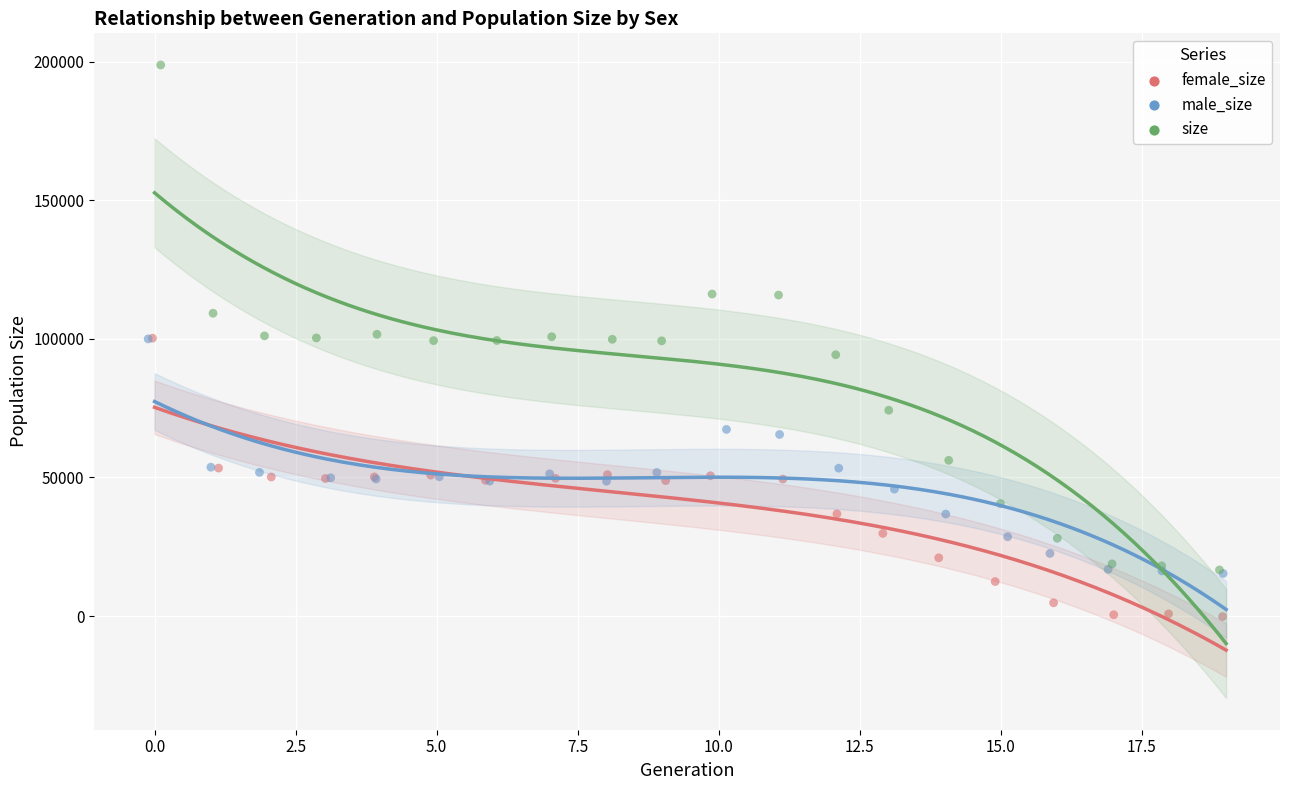

Which series reaches the minimum Y coordinate?

female_size